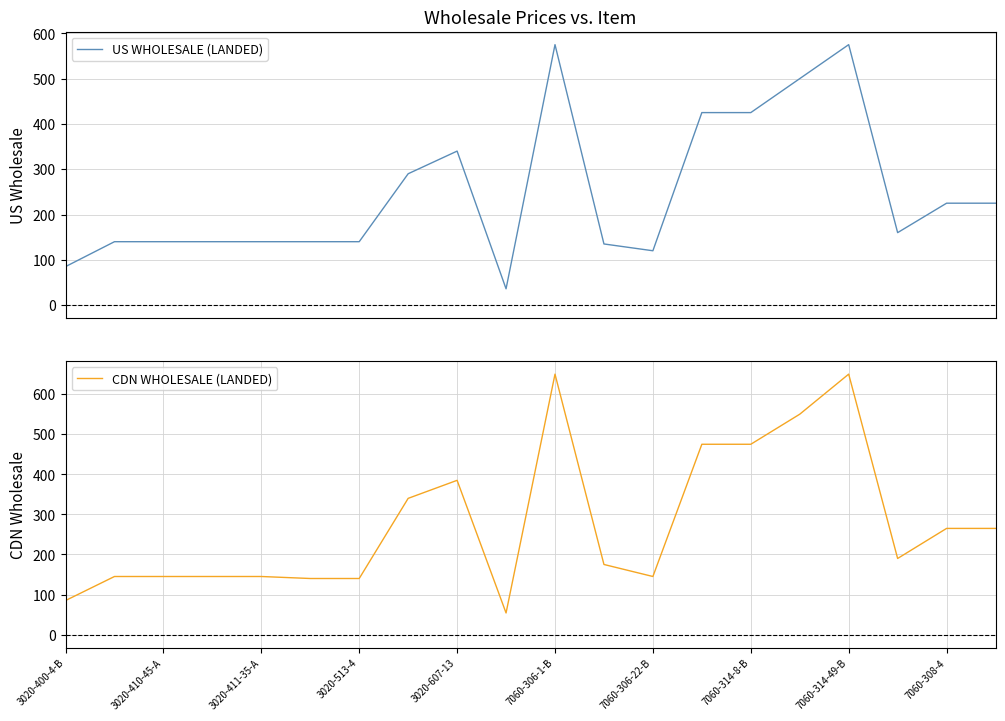

In US WHOLESALE (LANDED), how many points are higher than both neighbors (excluding endpoints)?

3